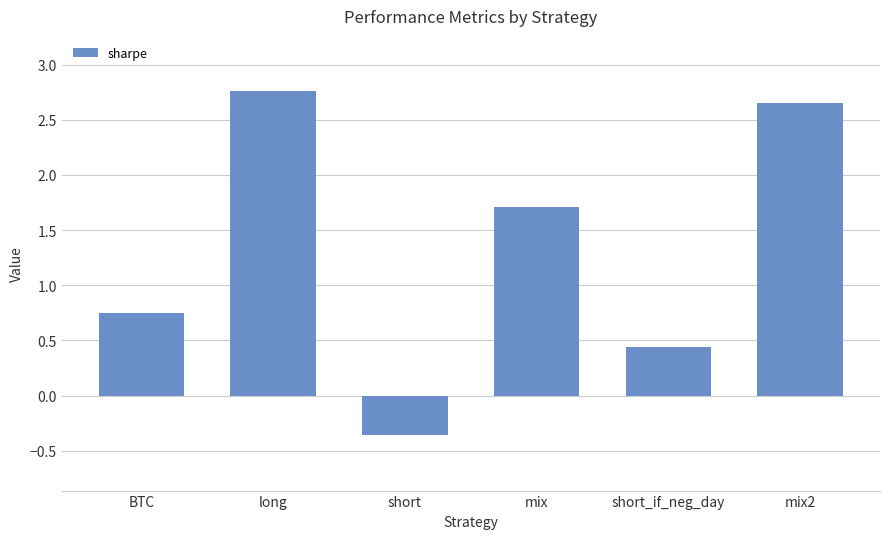

How many bars are there in total?

6